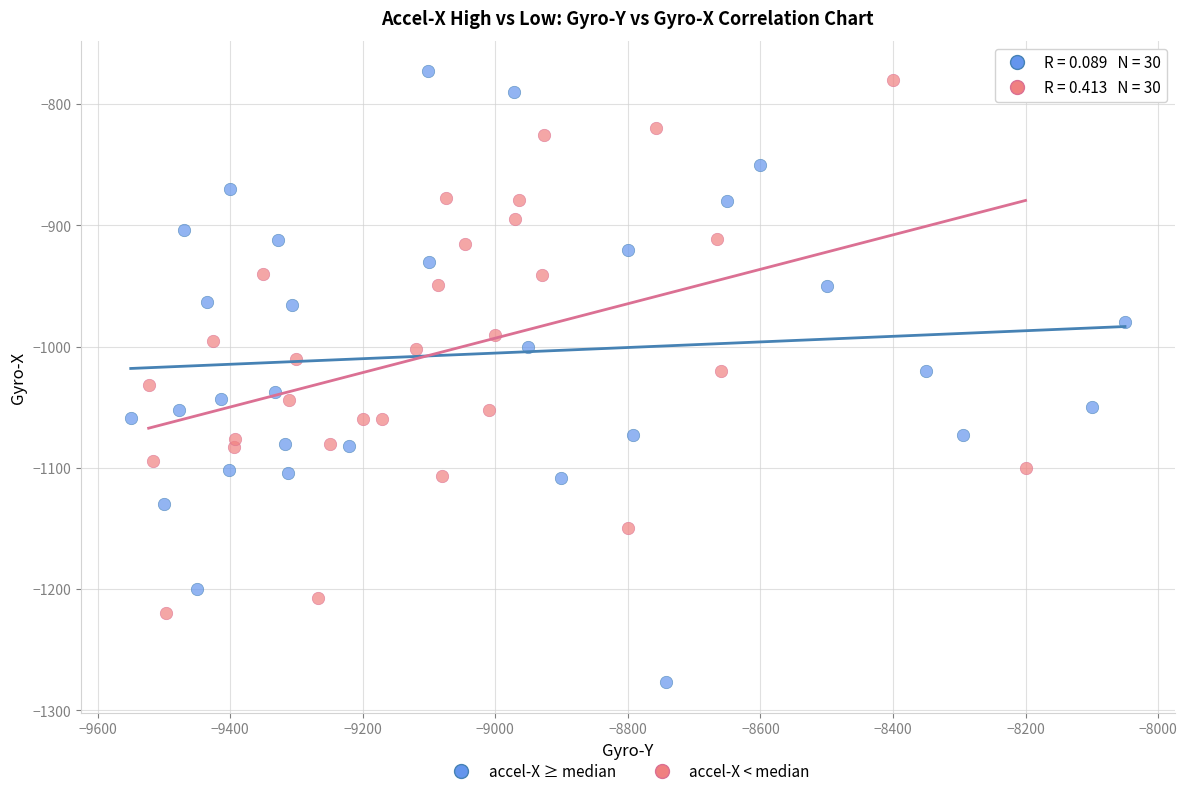

Which series contains the lowest Y value?

accel-X ≥ median